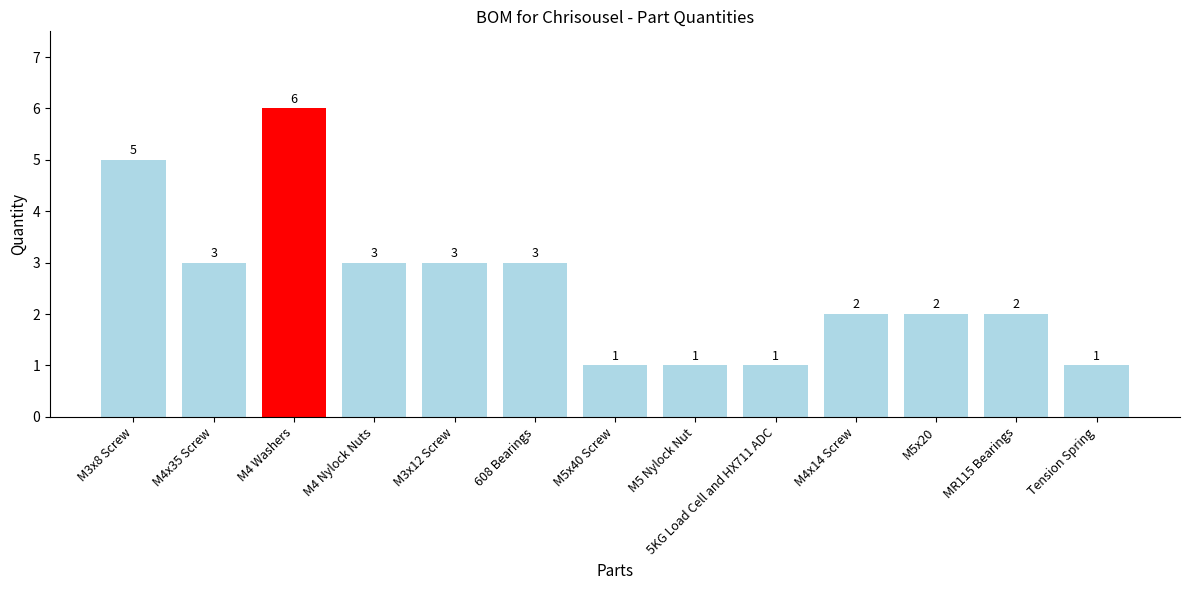

Reading left to right, list all the values displayed in this chart.

5	3	6	3	3	3	1	1	1	2	2	2	1